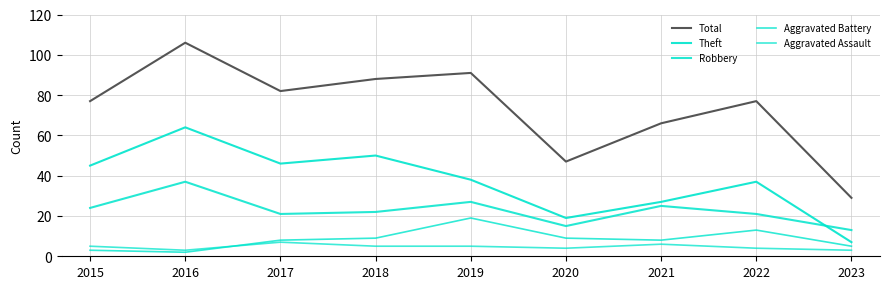

Where is the first local maximum for Theft?

2016